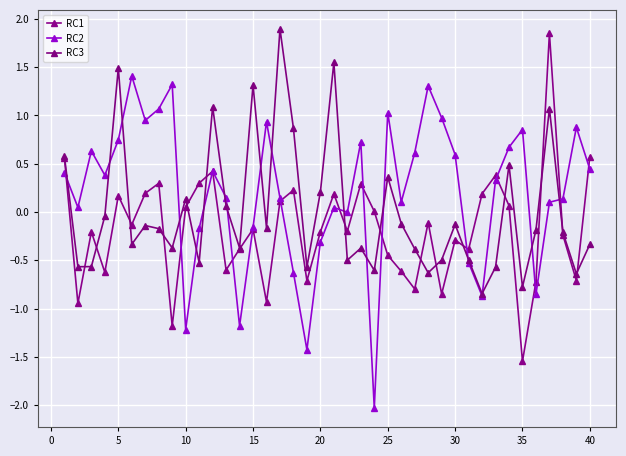

How many distinct data groups are displayed?

3